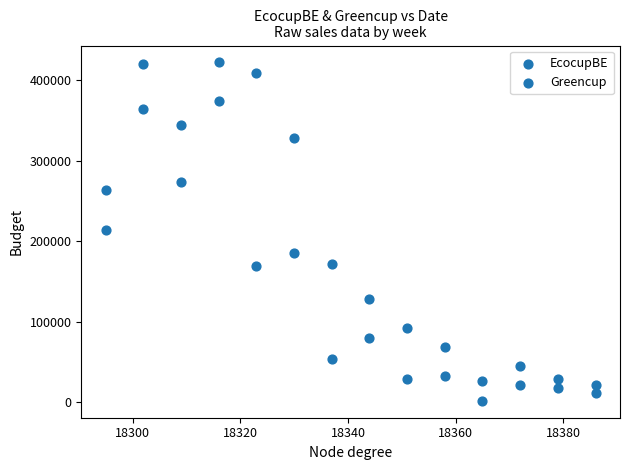

How many data points are displayed?

28